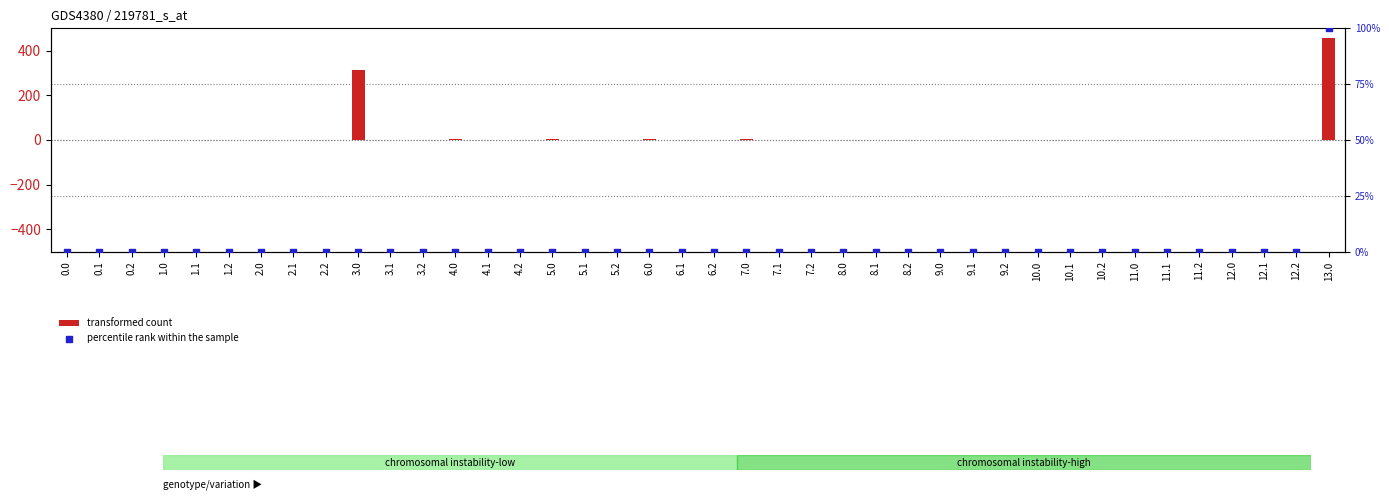

At how many categories does at least one series exceed 439?

1